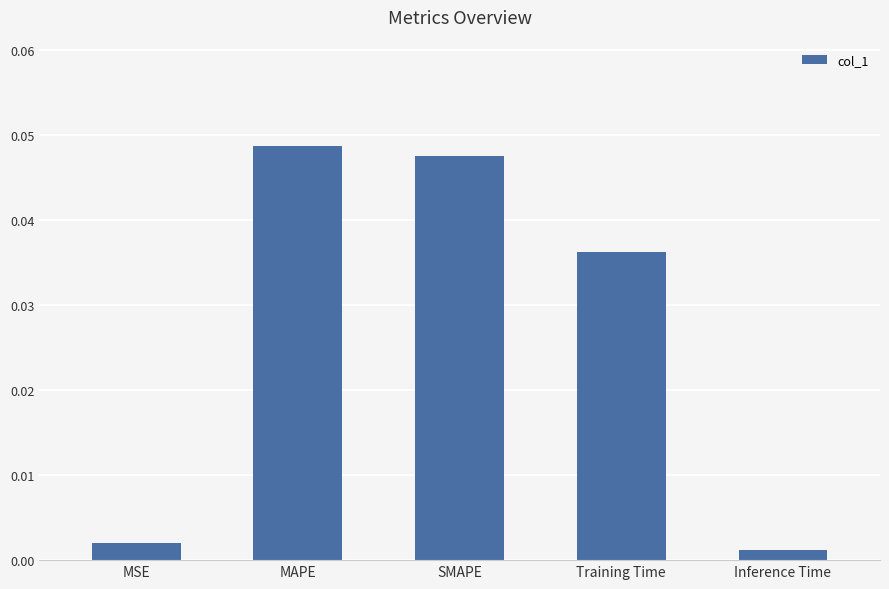

List the labels in order of value, largest first.

MAPE, SMAPE, Training Time, MSE, Inference Time